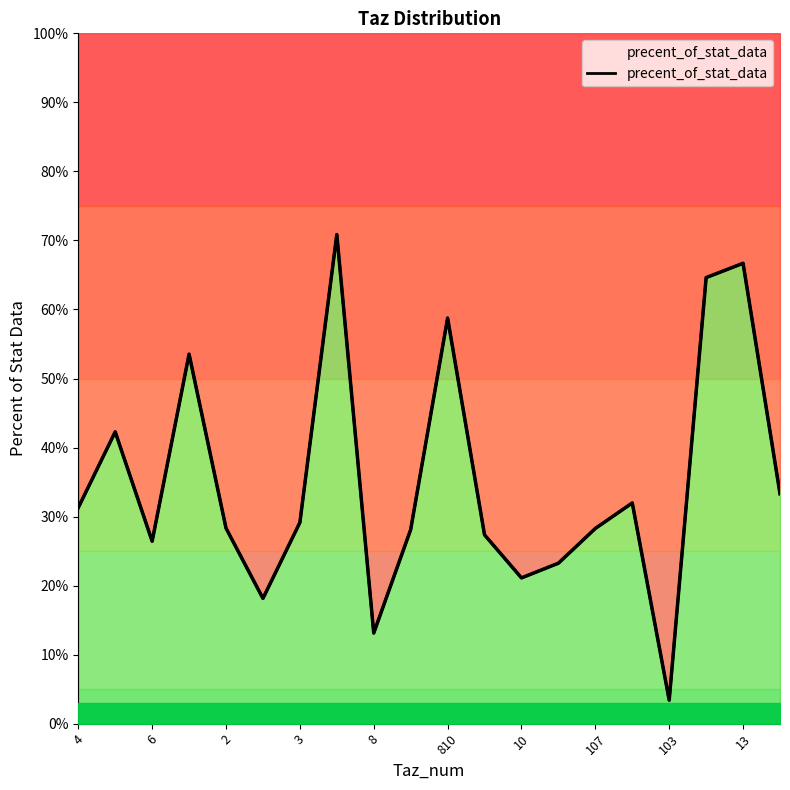

What is the difference between the second highest and minimum values?

0.6